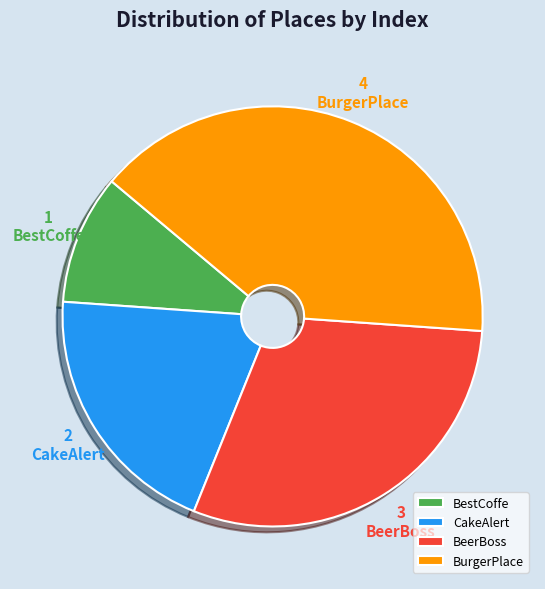

To the nearest percent, what percentage of the pie is BestCoffe?

10%